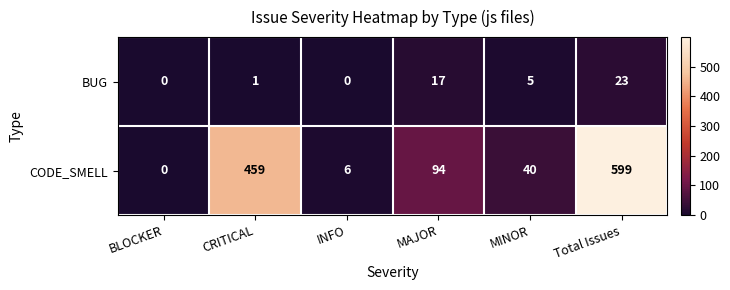

At which category is the sum across all series the highest?

Total Issues